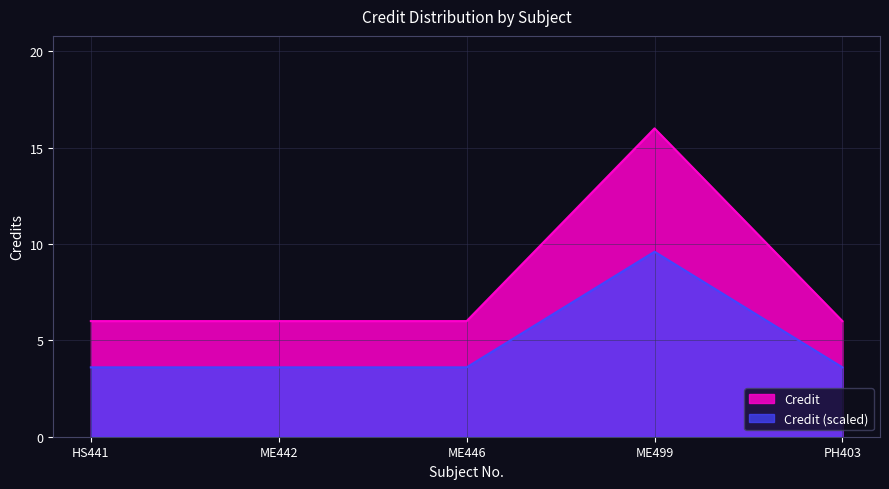

What is the difference between the maximum and second lowest values?

10